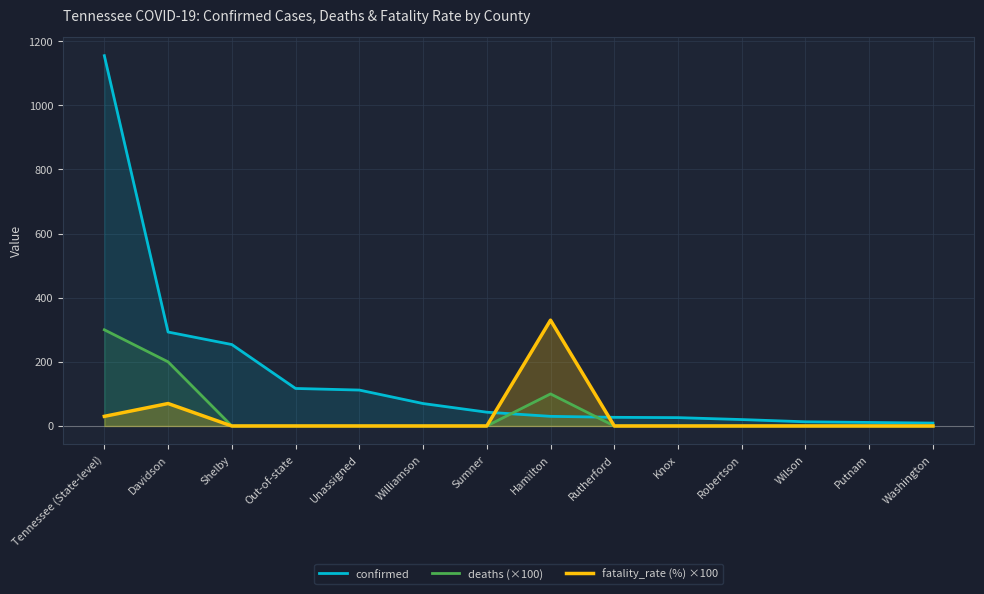

Which category has the lowest value in the fatality_rate (%) ×100 series?

Shelby